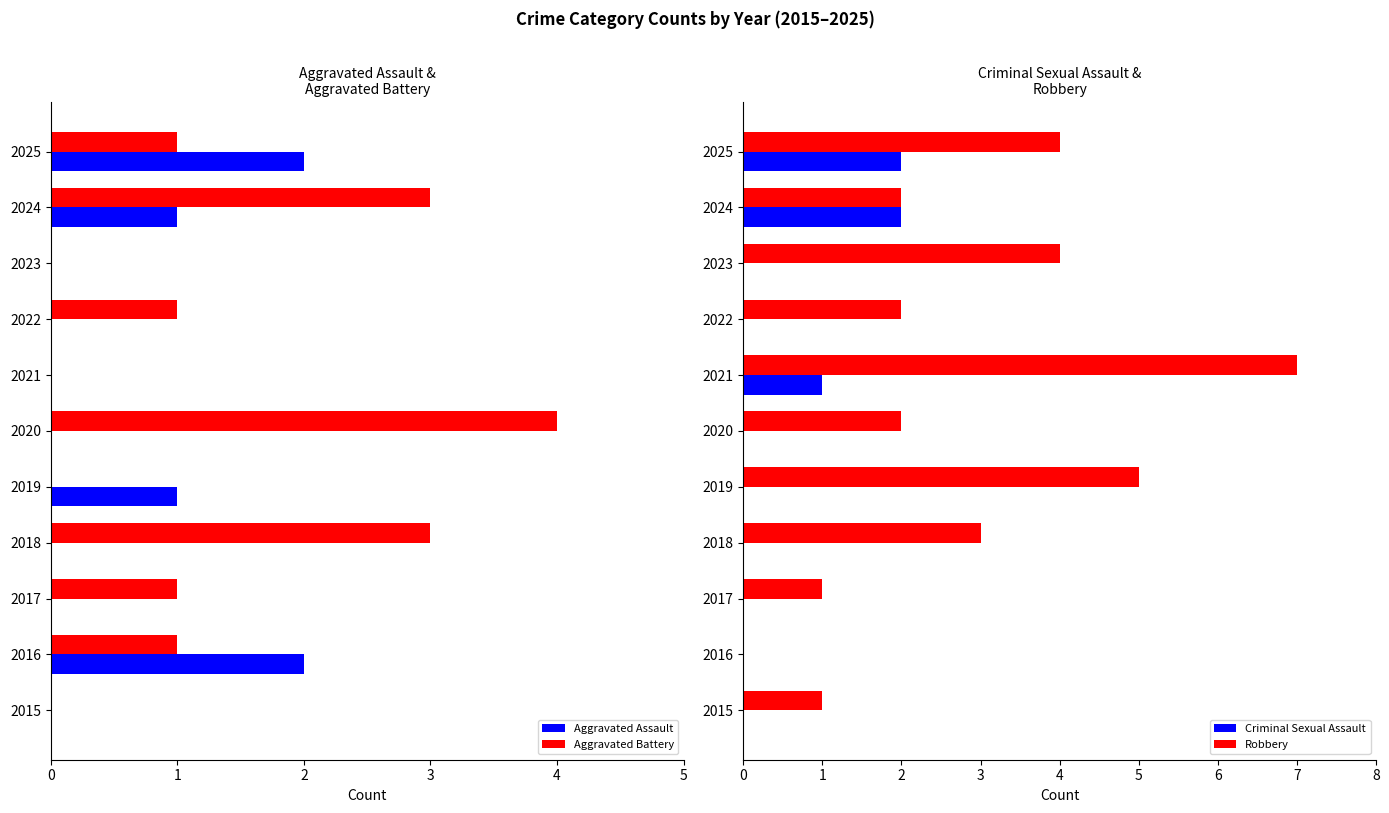

What is the difference between the maximum and second lowest values in the Aggravated Battery series?

4